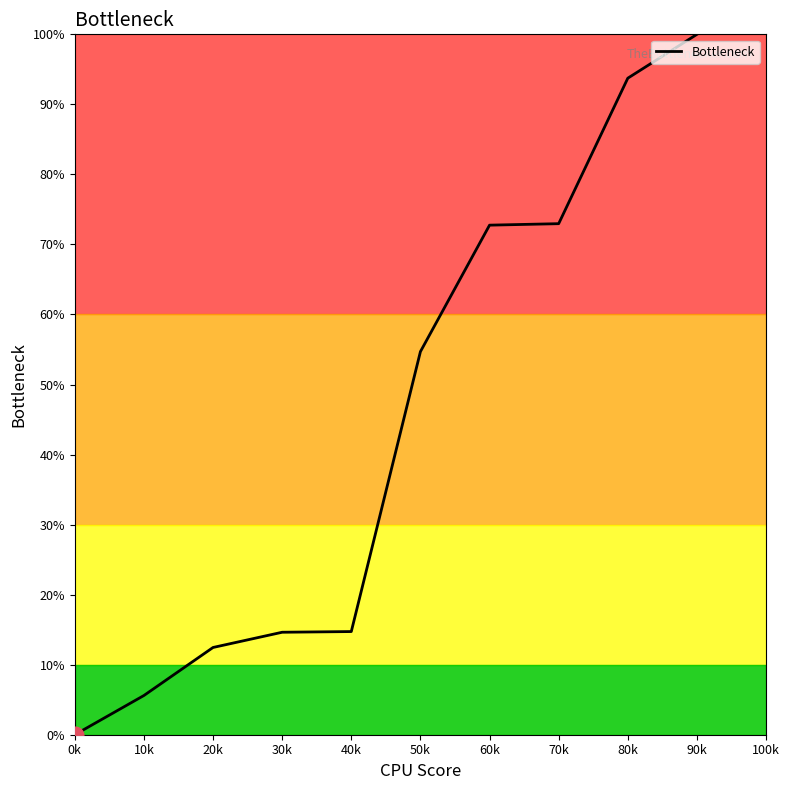

At which label does the data first exceed 54?

50k